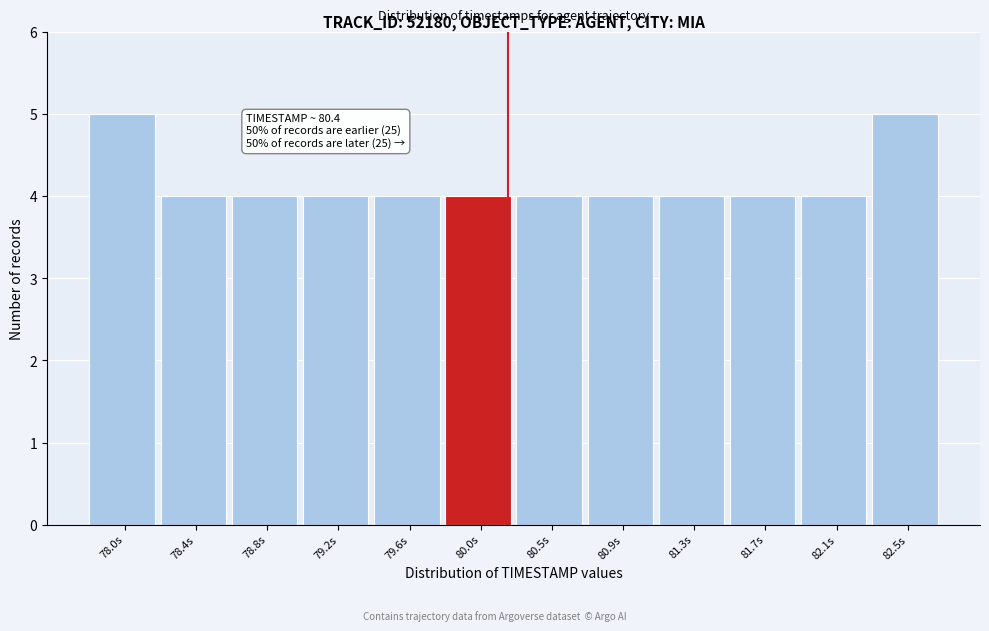

Reading left to right, what are all the values shown in this chart?

5	4	4	4	4	4	4	4	4	4	4	5